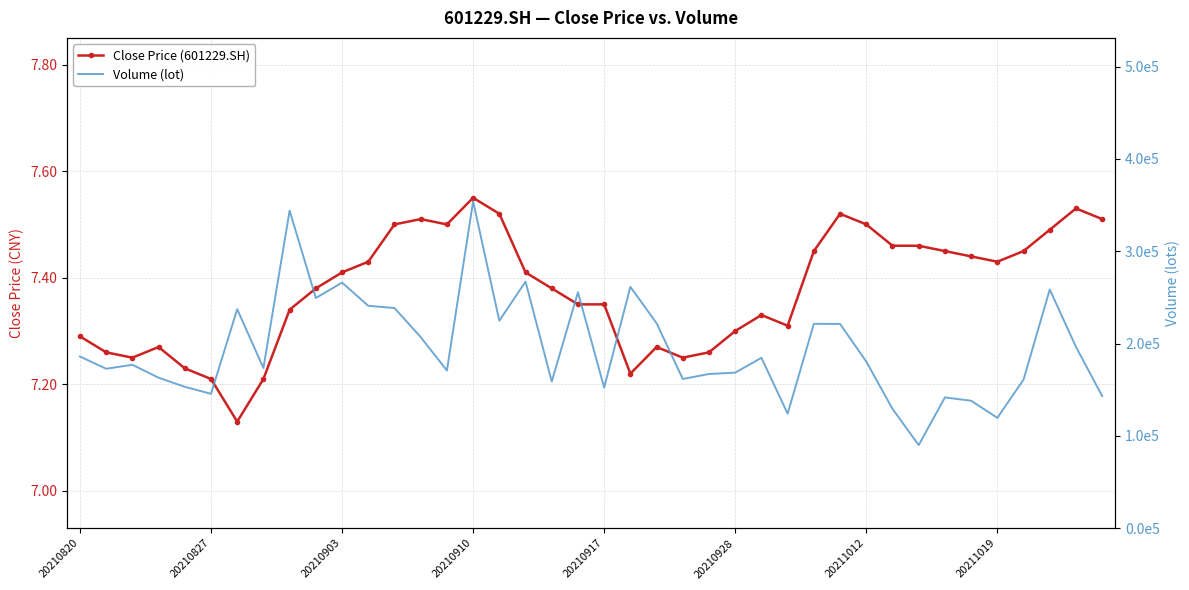

True or false: Volume (lot) has more than 2 points higher than both neighbors.

True